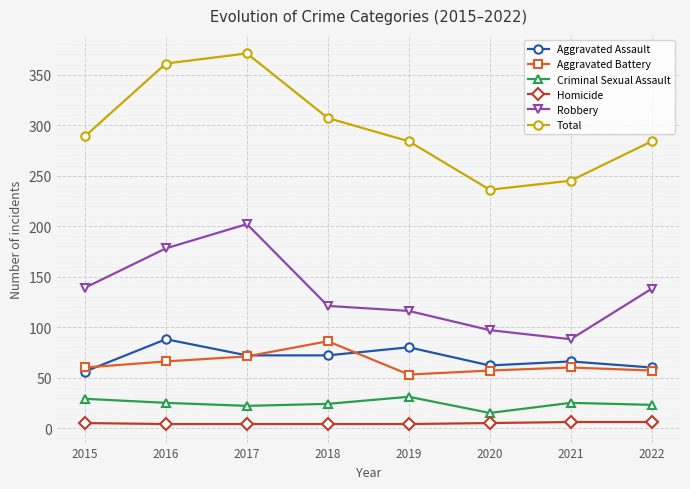

At which category is the sum across all series the highest?

2017